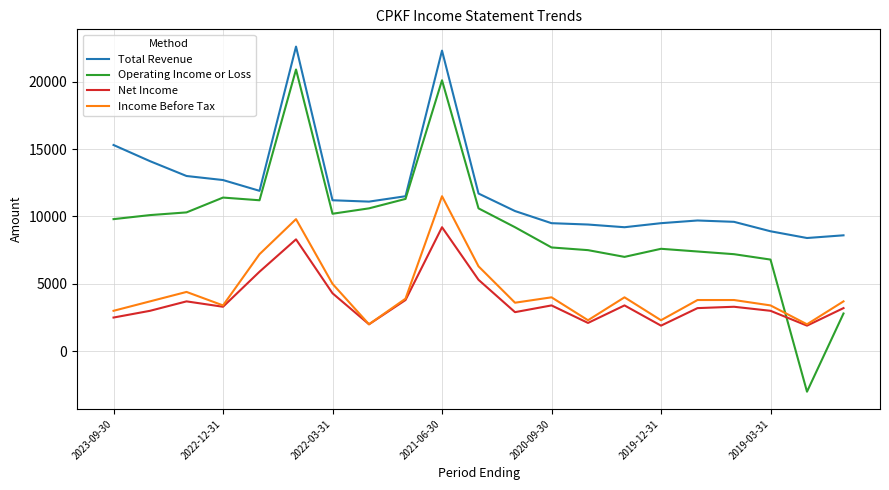

Which series has the largest range (max minus min)?

Operating Income or Loss